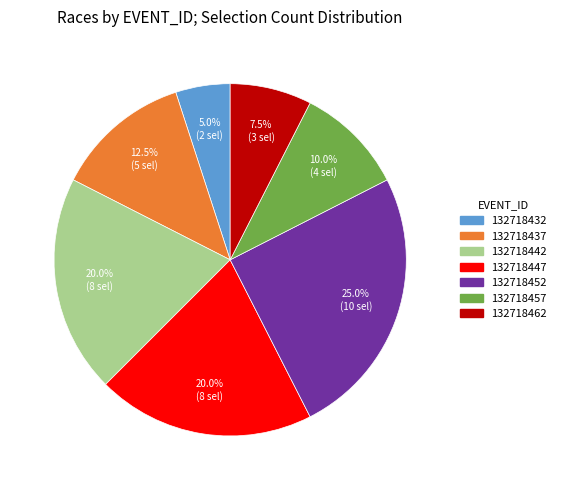

How many slices are in this pie chart?

7